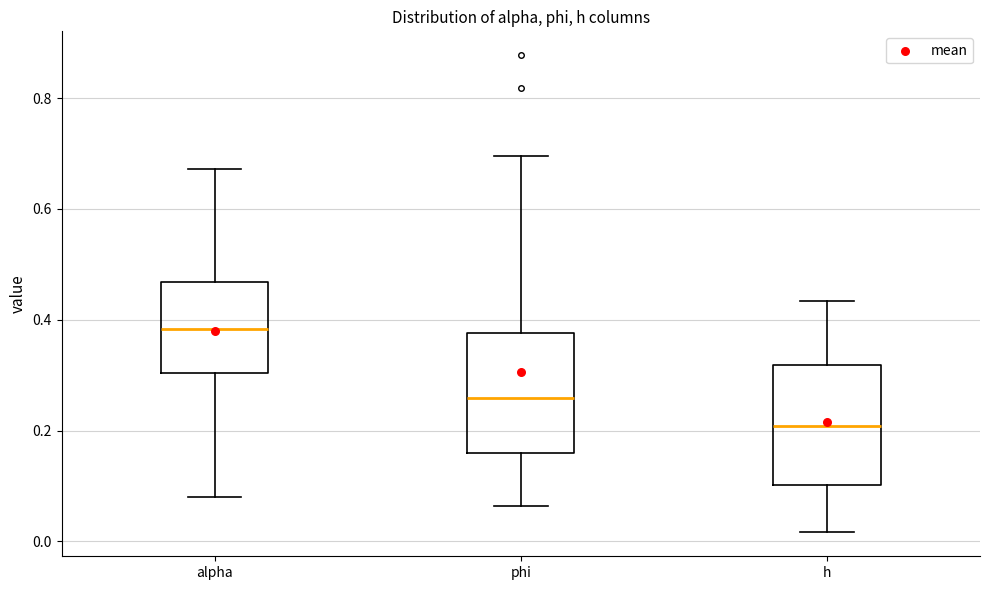

Reading left to right, transcribe this box plot: for each box, give where its median line is, the range the box spans, and where its two whiskers end, as read against the y-axis. The values are not printed on the chart, so give them approximately, as read against the axis.

alpha: median 0.38, box 0.30 to 0.46, whiskers 0.08 to 0.68
phi: median 0.26, box 0.16 to 0.38, whiskers 0.06 to 0.70
h: median 0.20, box 0.10 to 0.32, whiskers 0.02 to 0.44